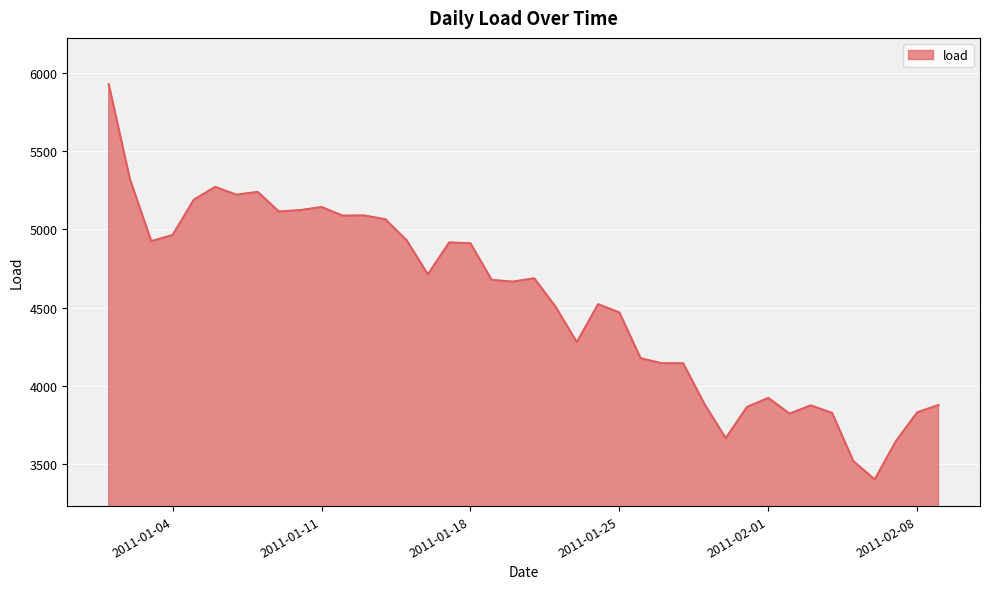

What is the smallest value displayed?

3402.2